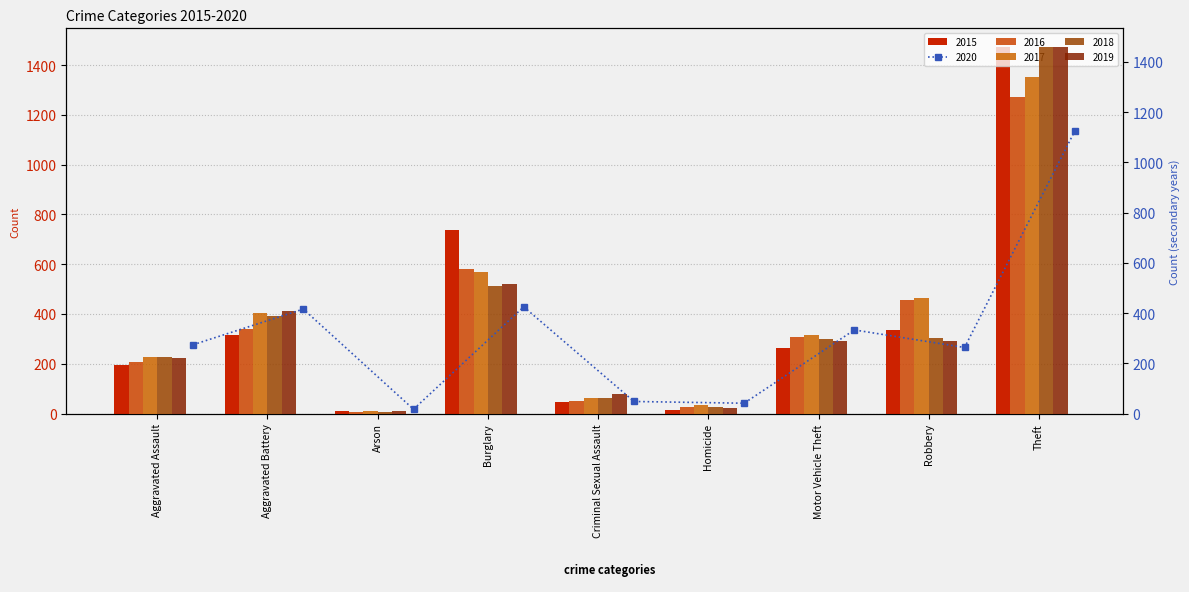

Which category has the highest value in the 2015 series?

Theft